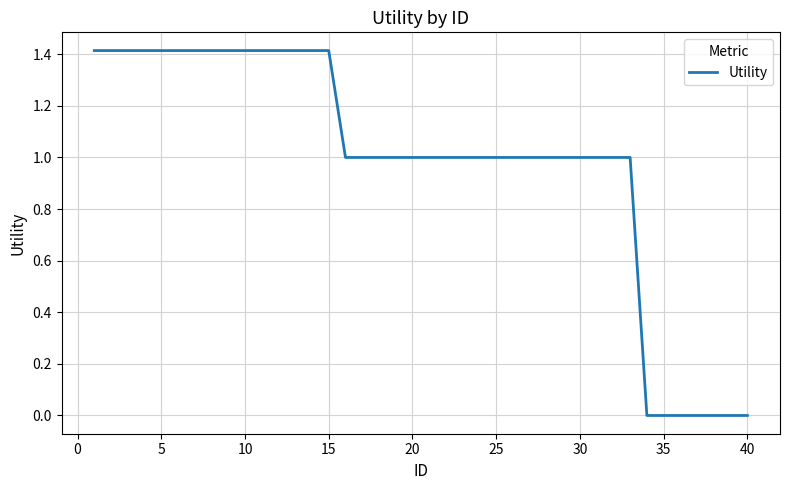

What is the sum of all values?

39.2